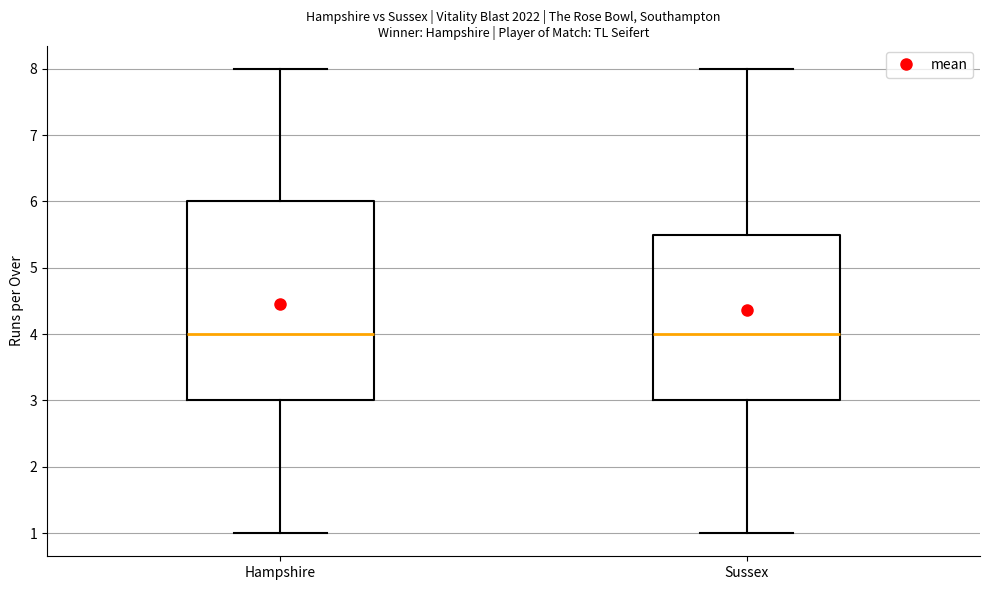

Reading left to right, read every box against the y-axis: the position of its median line, the range the box covers, and the ends of its whiskers. The values are not printed on the chart, so give them approximately, as read against the axis.

Hampshire: median 4.0, box 3.0 to 6.0, whiskers 1.0 to 8.0
Sussex: median 4.0, box 3.0 to 5.5, whiskers 1.0 to 8.0